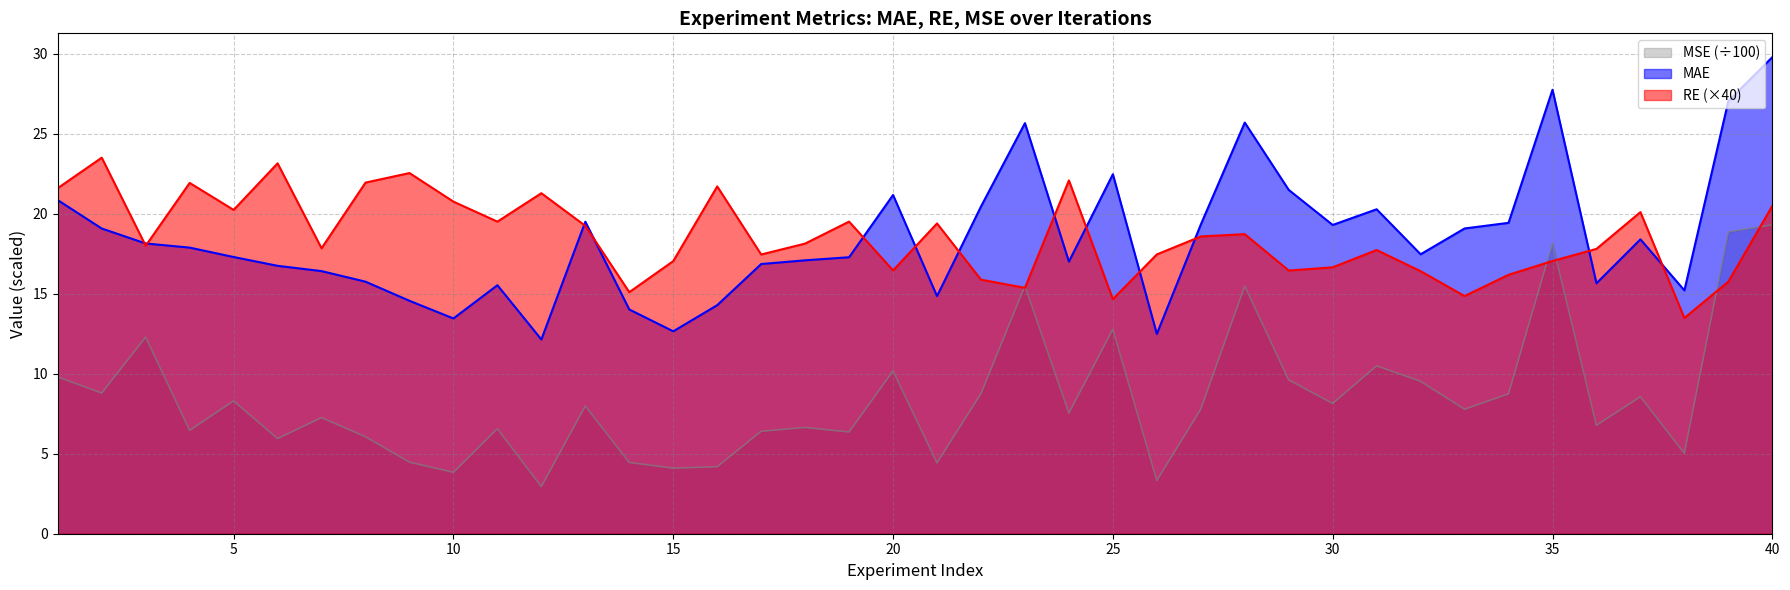

Reading left to right, transcribe all the data shown in this chart.

MAE: 1=20.9	2=19.1	3=18.1	4=17.9	5=17.3	6=16.8	7=16.4	8=15.8	9=14.6	10=13.5	11=15.5	12=12.1	13=19.5	14=14.0	15=12.7	16=14.3	17=16.9	18=17.1	19=17.3	20=21.2	21=14.9	22=20.5	23=25.7	24=17.0	25=22.5	26=12.5	27=19.3	28=25.7	29=21.5	30=19.3	31=20.3	32=17.5	33=19.1	34=19.4	35=27.8	36=15.7	37=18.4	38=15.2	39=27.1	40=29.8
RE: 1=21.6	2=23.5	3=18.0	4=21.9	5=20.2	6=23.2	7=17.8	8=22.0	9=22.6	10=20.8	11=19.5	12=21.3	13=19.2	14=15.1	15=17.0	16=21.7	17=17.5	18=18.1	19=19.5	20=16.5	21=19.4	22=15.9	23=15.4	24=22.1	25=14.7	26=17.5	27=18.6	28=18.7	29=16.5	30=16.7	31=17.7	32=16.4	33=14.9	34=16.2	35=17.1	36=17.8	37=20.1	38=13.5	39=15.8	40=20.5
MSE: 1=9.8	2=8.8	3=12.3	4=6.5	5=8.3	6=5.9	7=7.3	8=6.1	9=4.5	10=3.8	11=6.6	12=2.9	13=8.0	14=4.5	15=4.1	16=4.2	17=6.4	18=6.6	19=6.4	20=10.2	21=4.4	22=8.8	23=15.5	24=7.5	25=12.8	26=3.3	27=7.8	28=15.5	29=9.6	30=8.1	31=10.5	32=9.5	33=7.8	34=8.7	35=18.2	36=6.8	37=8.6	38=5.0	39=18.9	40=19.3